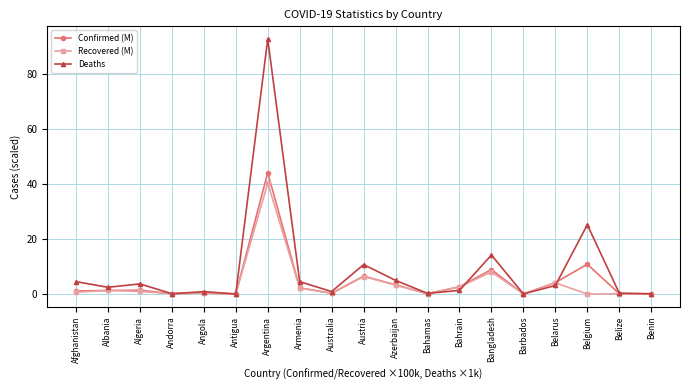

What is the sum of the Confirmed (M) values at Armenia and Australia?

2.6